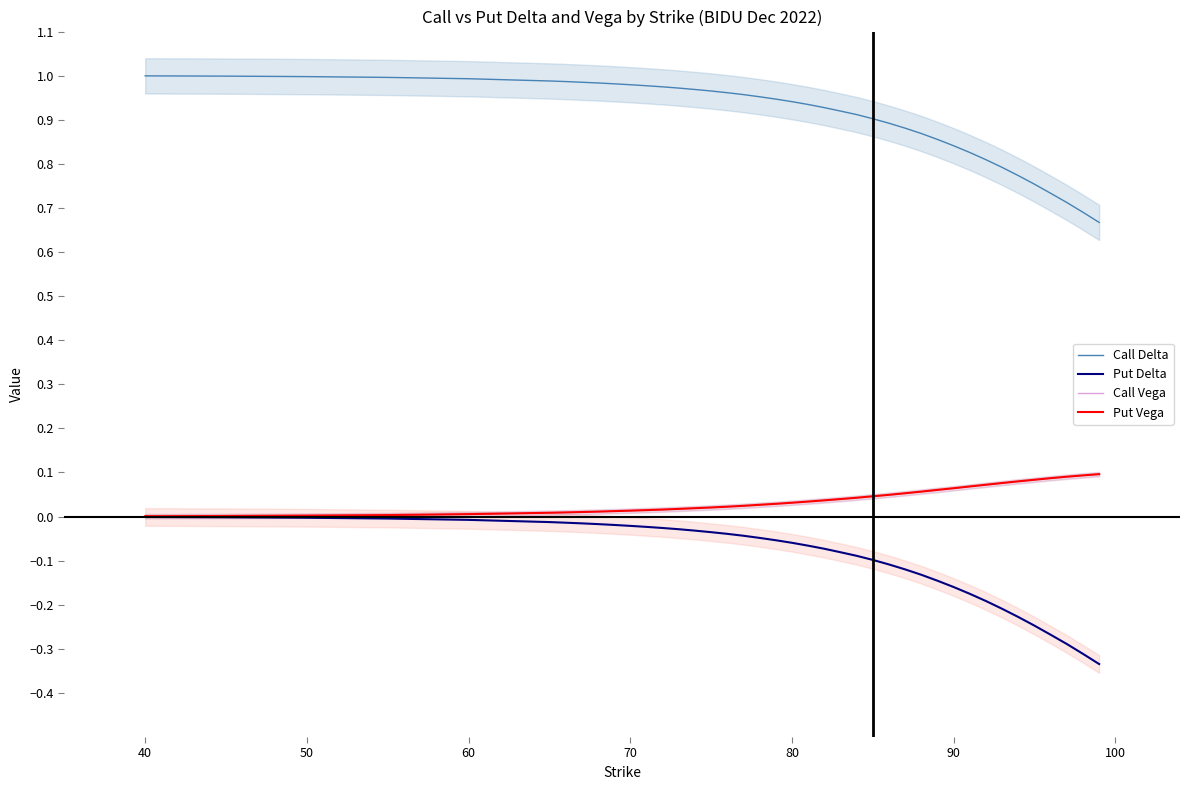

True or false: Put Vega and Call Delta cross at least once.

False